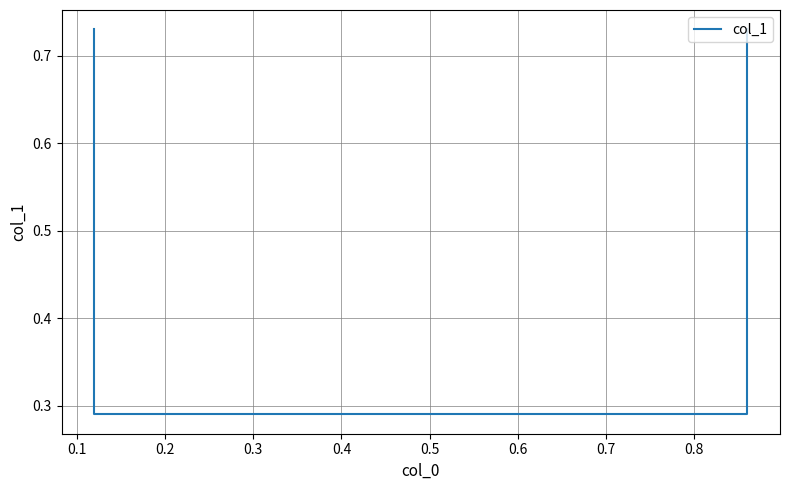

What is the sum of all values?

2.0